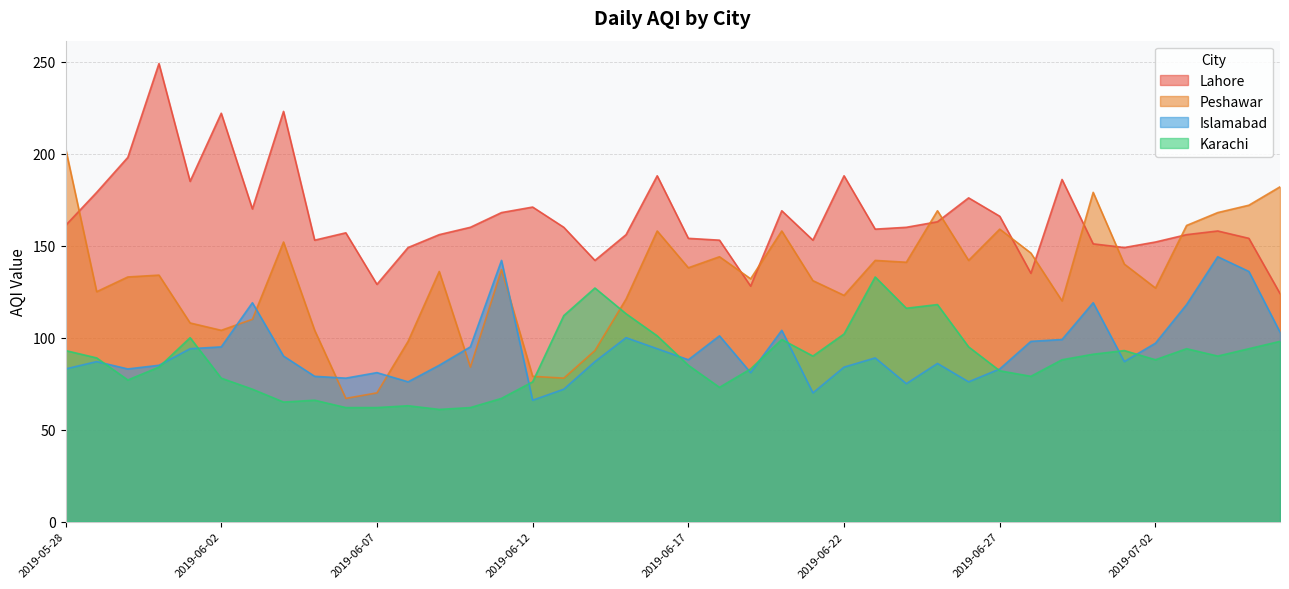

How many intersections are there between Islamabad and Karachi?

11